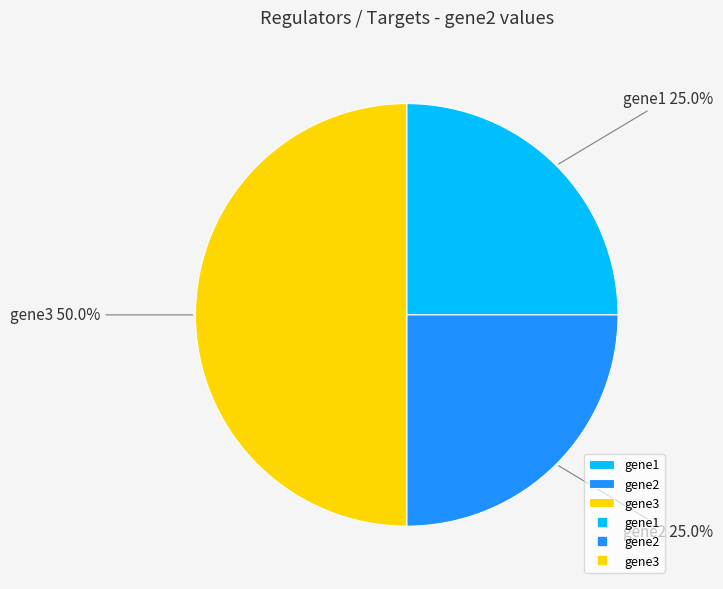

Count the number of slices in the pie.

3